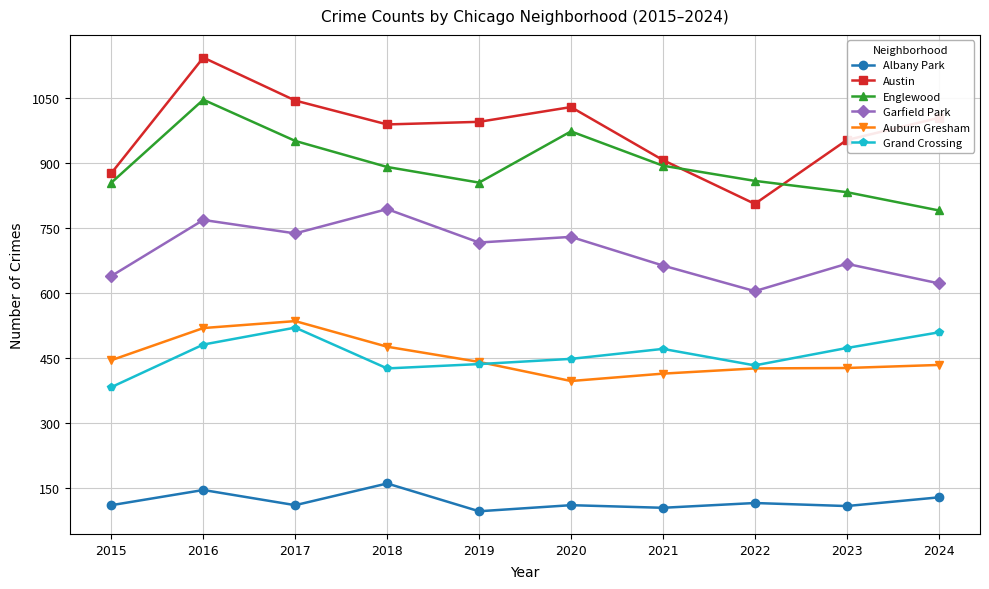

What is the approximate value of Grand Crossing at 2015?

383